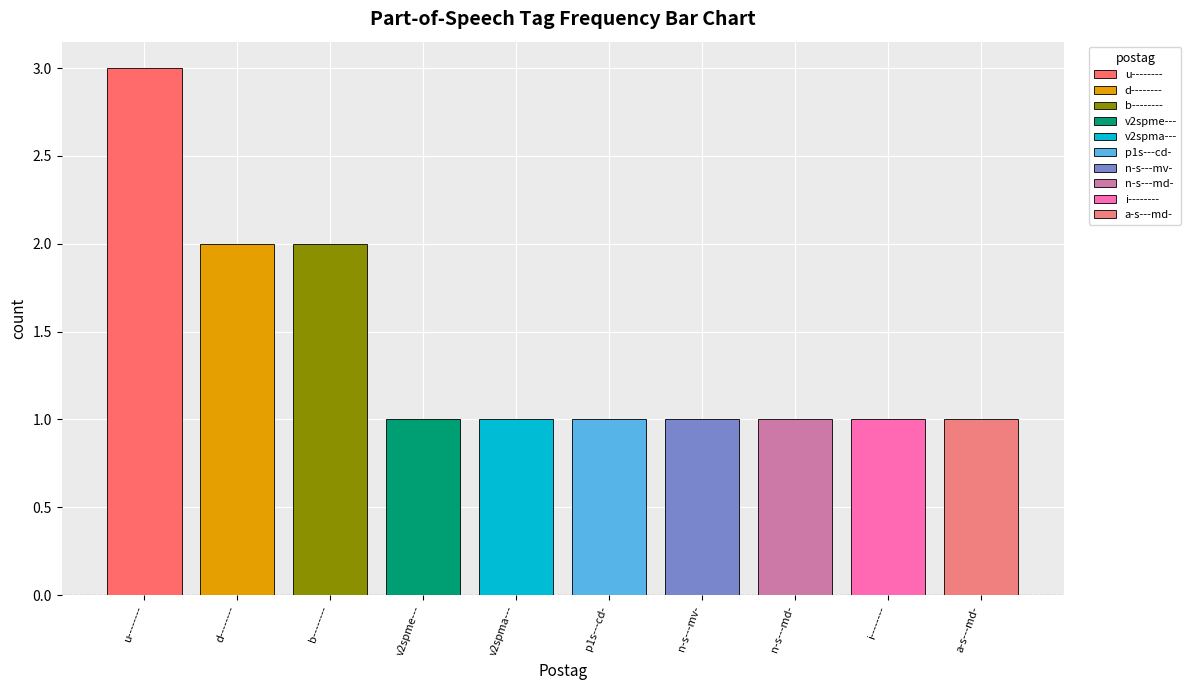

What is the sum of all values?

14